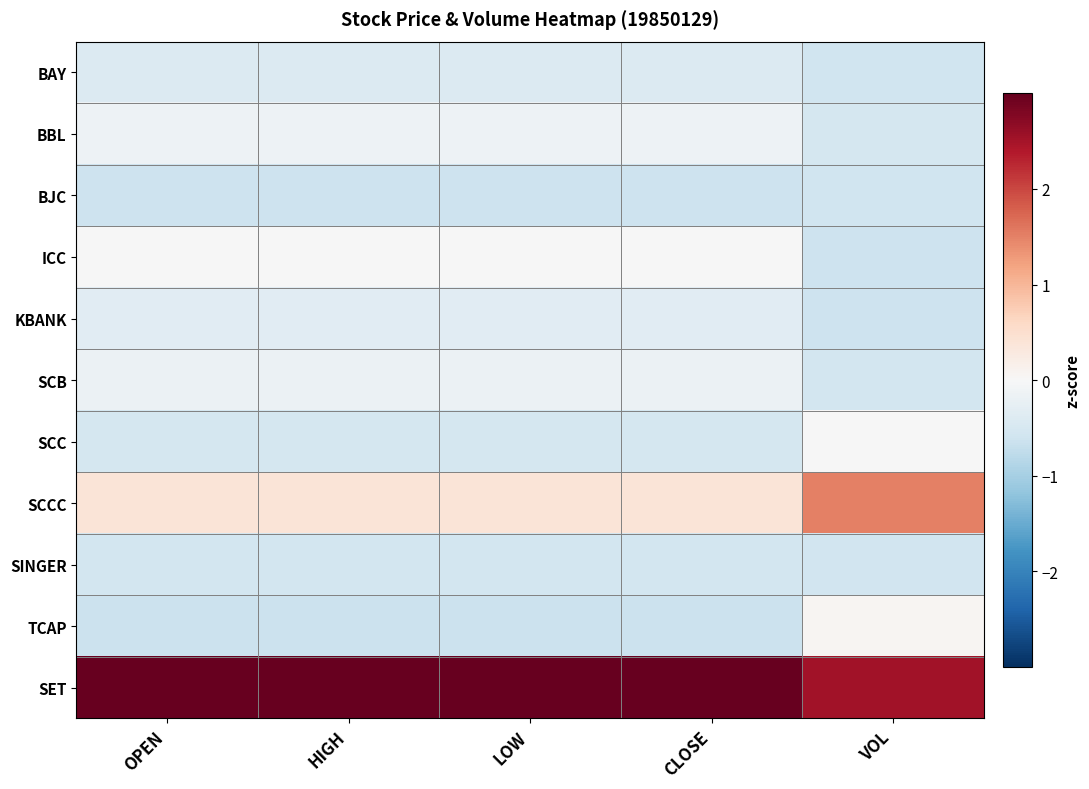

What is the maximum value shown in the chart?

3.0